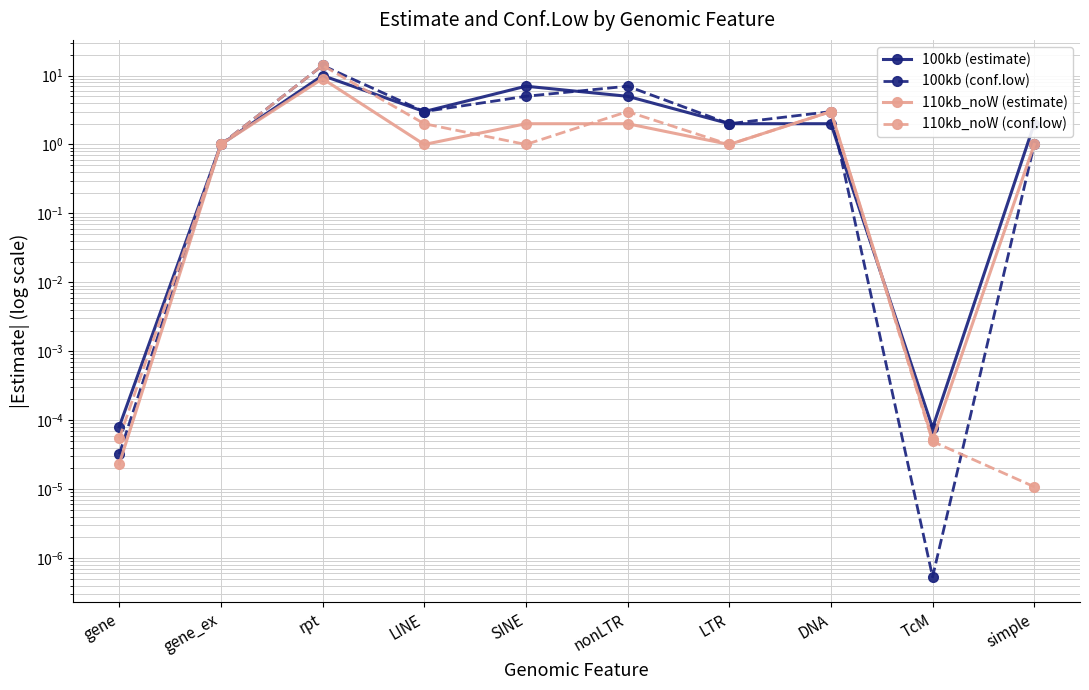

True or false: 100kb (estimate) has more than 0 interior local peaks.

True